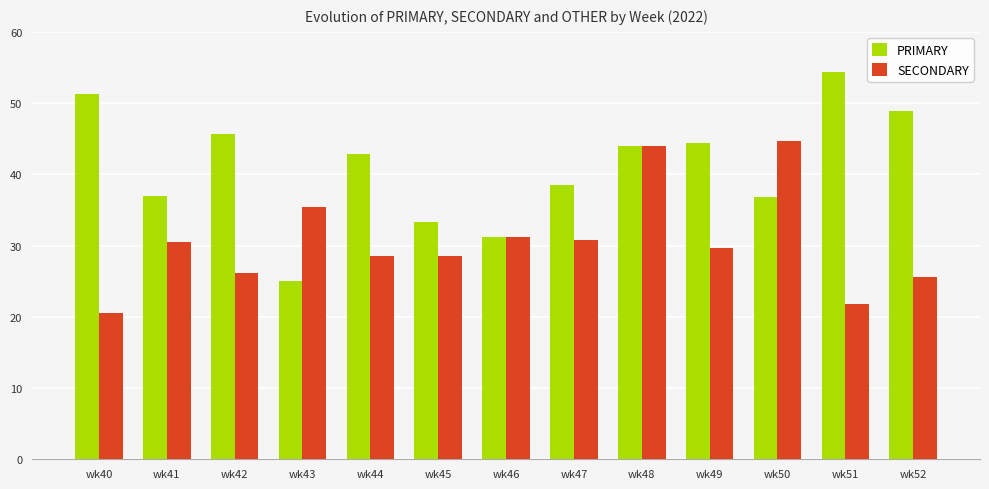

The PRIMARY series shows 31.2 at wk46. True or false?

True